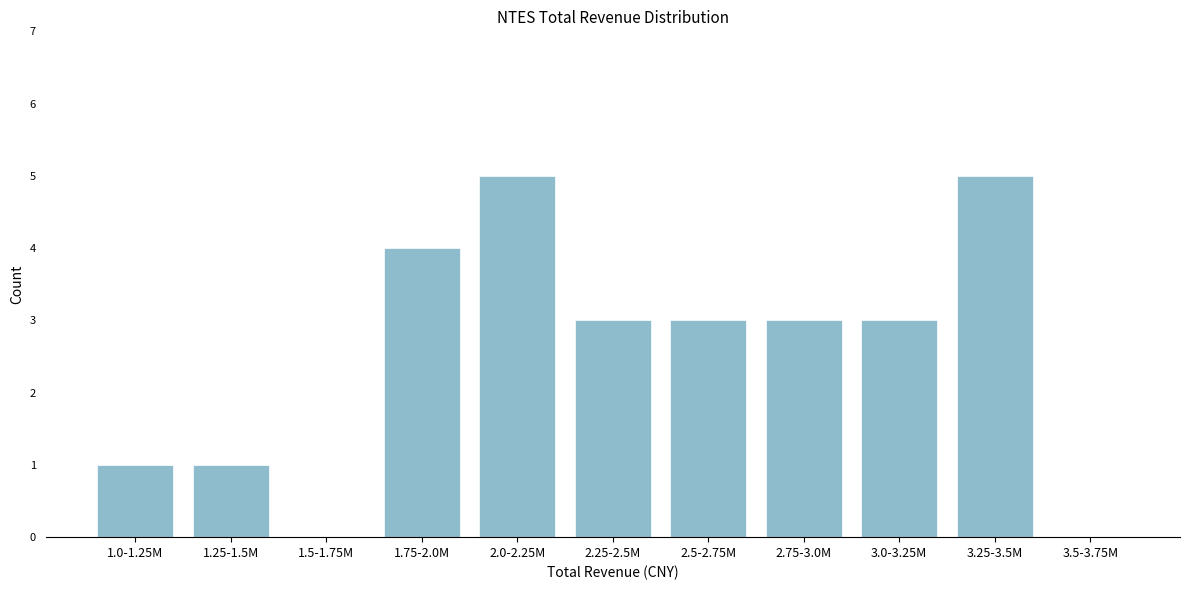

Reading left to right, list all the values displayed in this chart.

1.0-1.25M=1	1.25-1.5M=1	1.5-1.75M=0	1.75-2.0M=4	2.0-2.25M=5	2.25-2.5M=3	2.5-2.75M=3	2.75-3.0M=3	3.0-3.25M=3	3.25-3.5M=5	3.5-3.75M=0